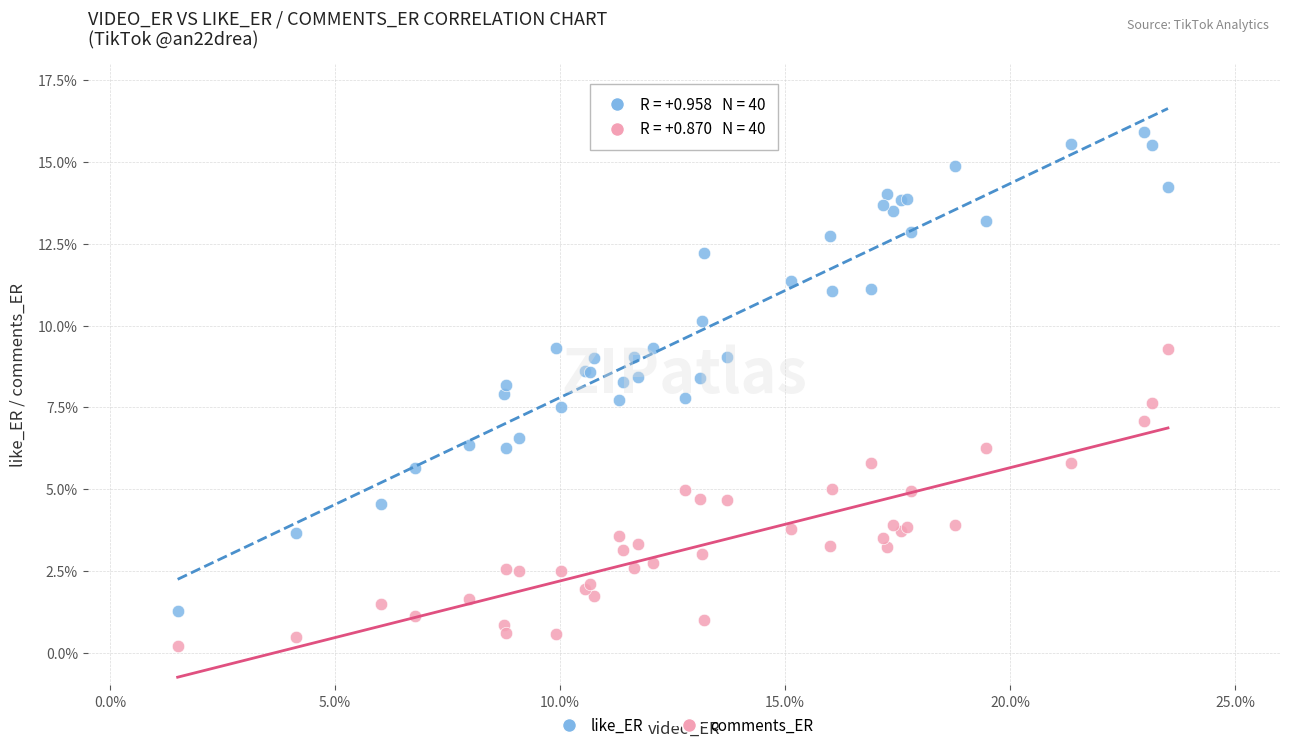

Which series reaches the maximum Y coordinate?

like_ER